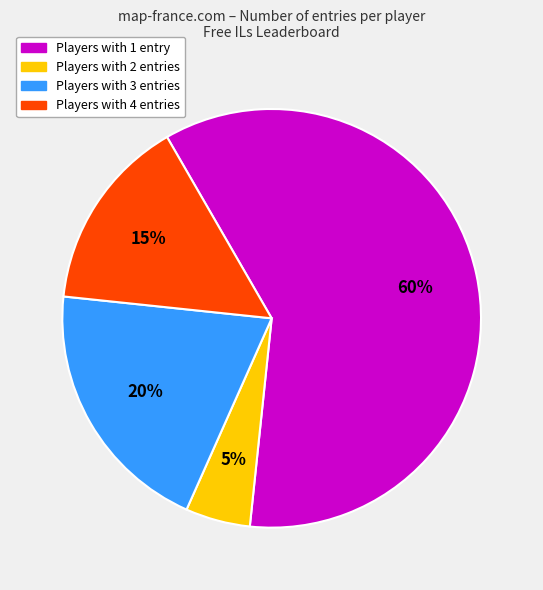

How many slices are in this pie chart?

4